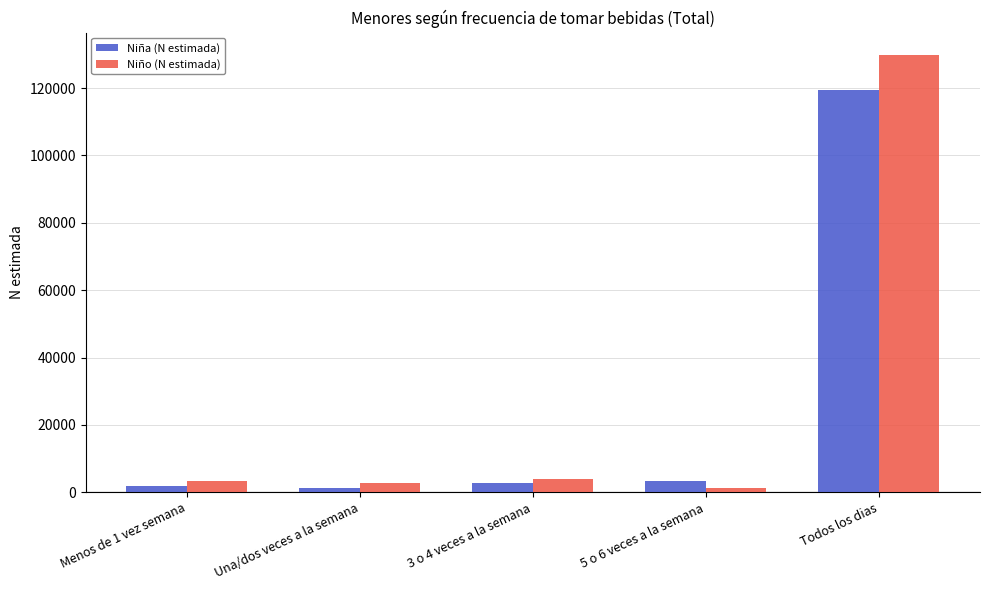

What is the label of the 5th bar from the left?

Todos los dias